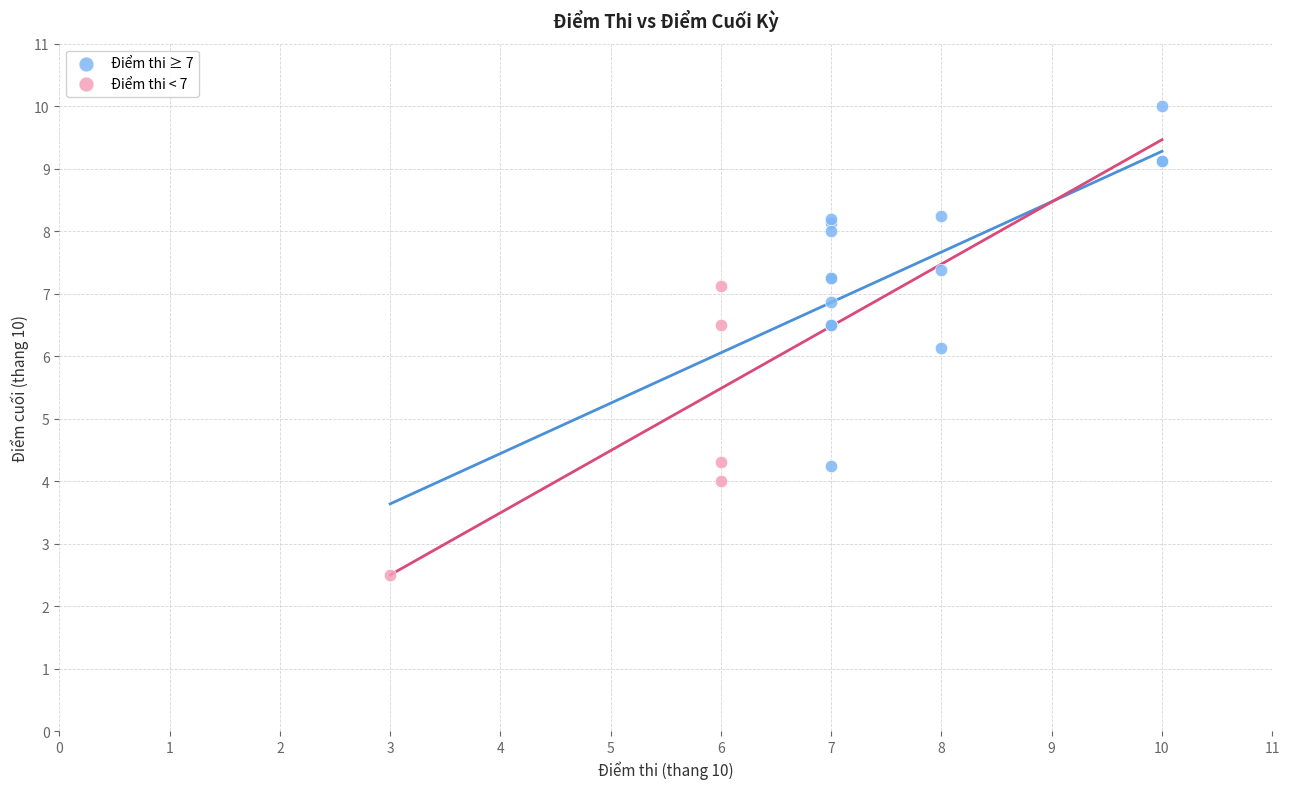

Which series contains the lowest Y value?

Điểm thi < 7